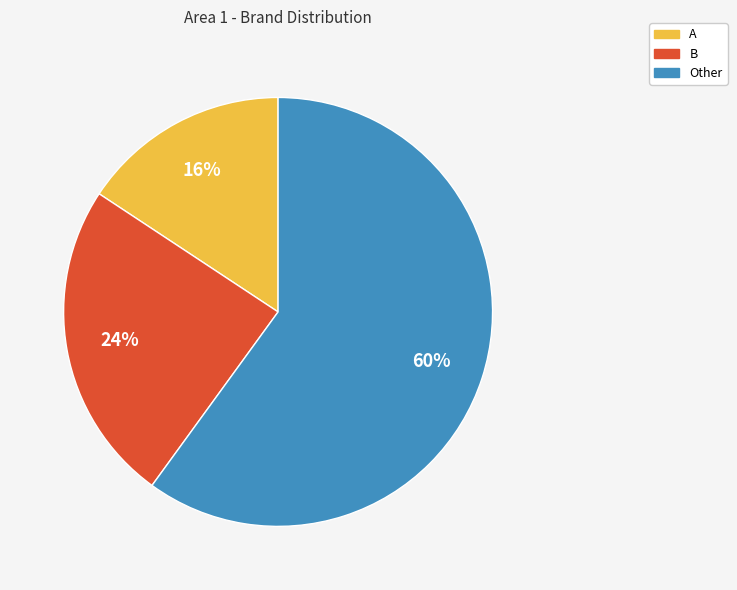

What is the smallest slice in the pie chart?

A